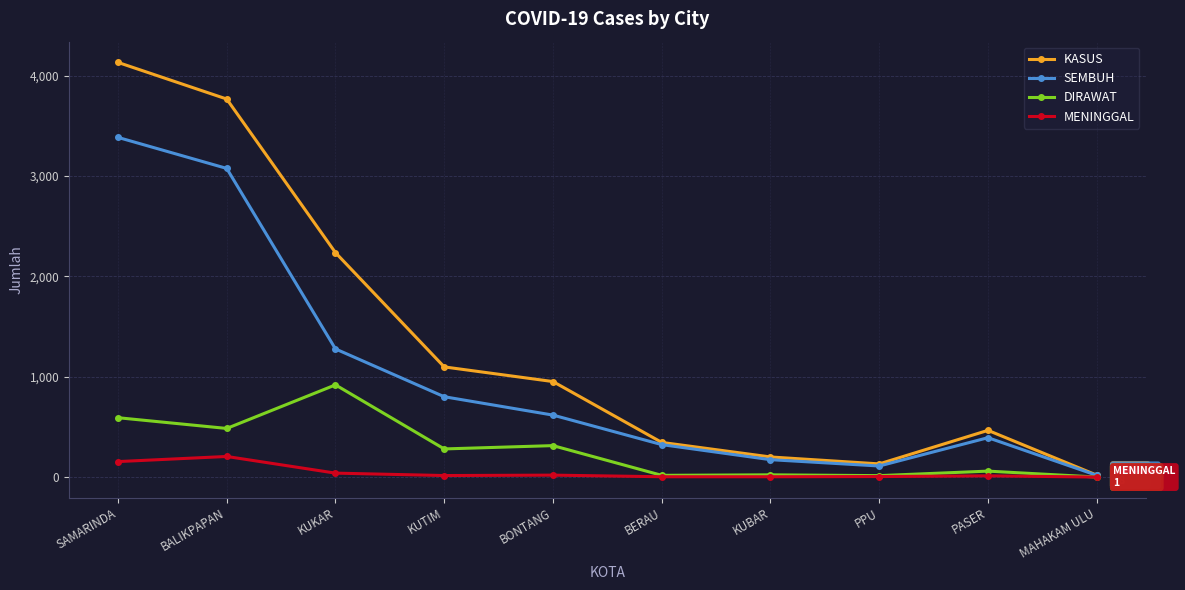

Rank the series by their maximum value, from highest to lowest.

KASUS, SEMBUH, DIRAWAT, MENINGGAL